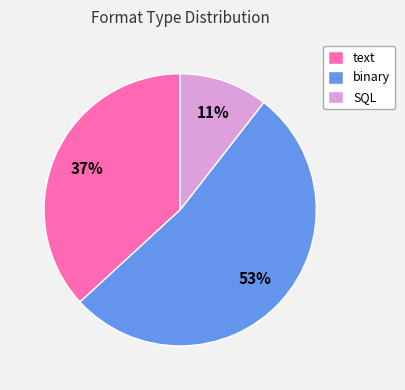

Does any single category account for the majority?

Yes